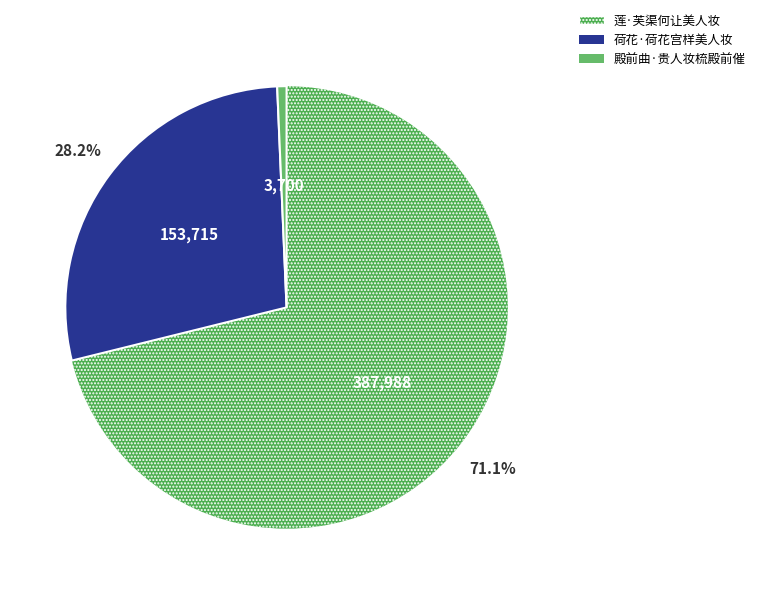

Is 殿前曲·贵人妆梳殿前催 the majority of the pie?

No